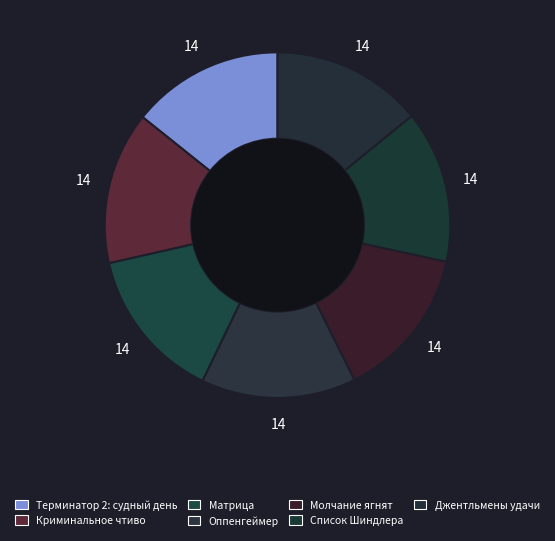

How many segments does this pie chart have?

7